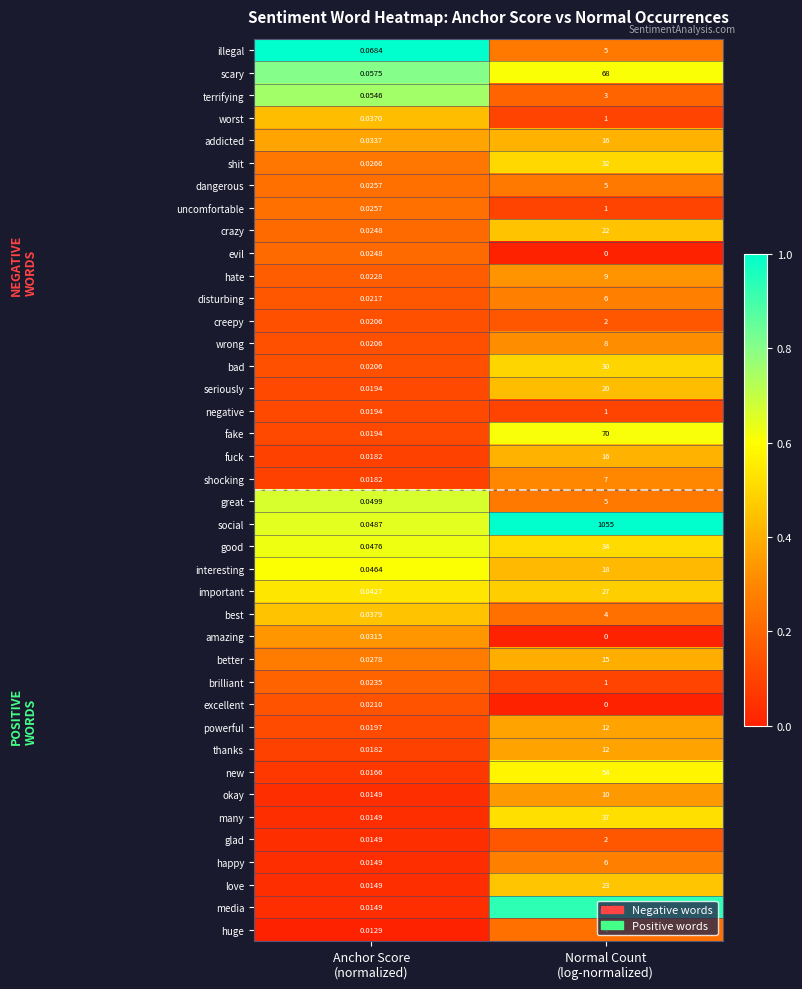

Which series has the largest total across all categories?

social